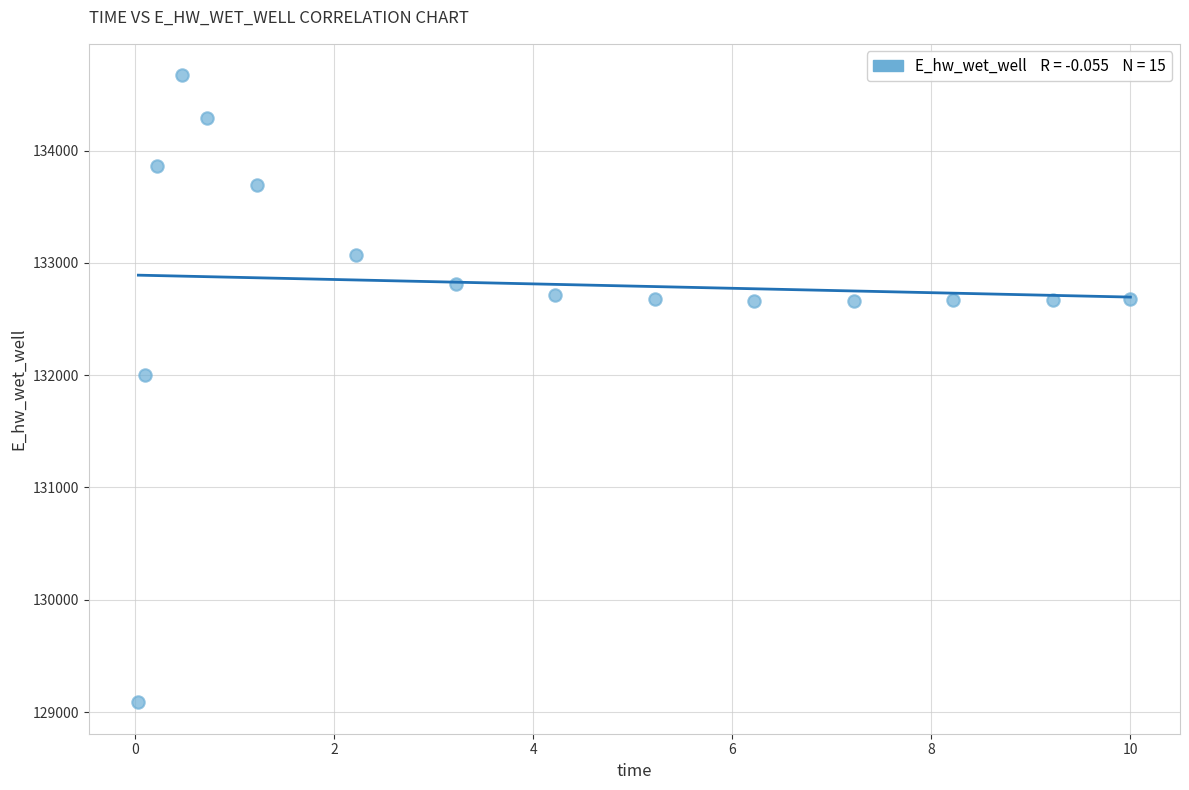

What Y value in the scatter plot is closest to 131878?

132000.5